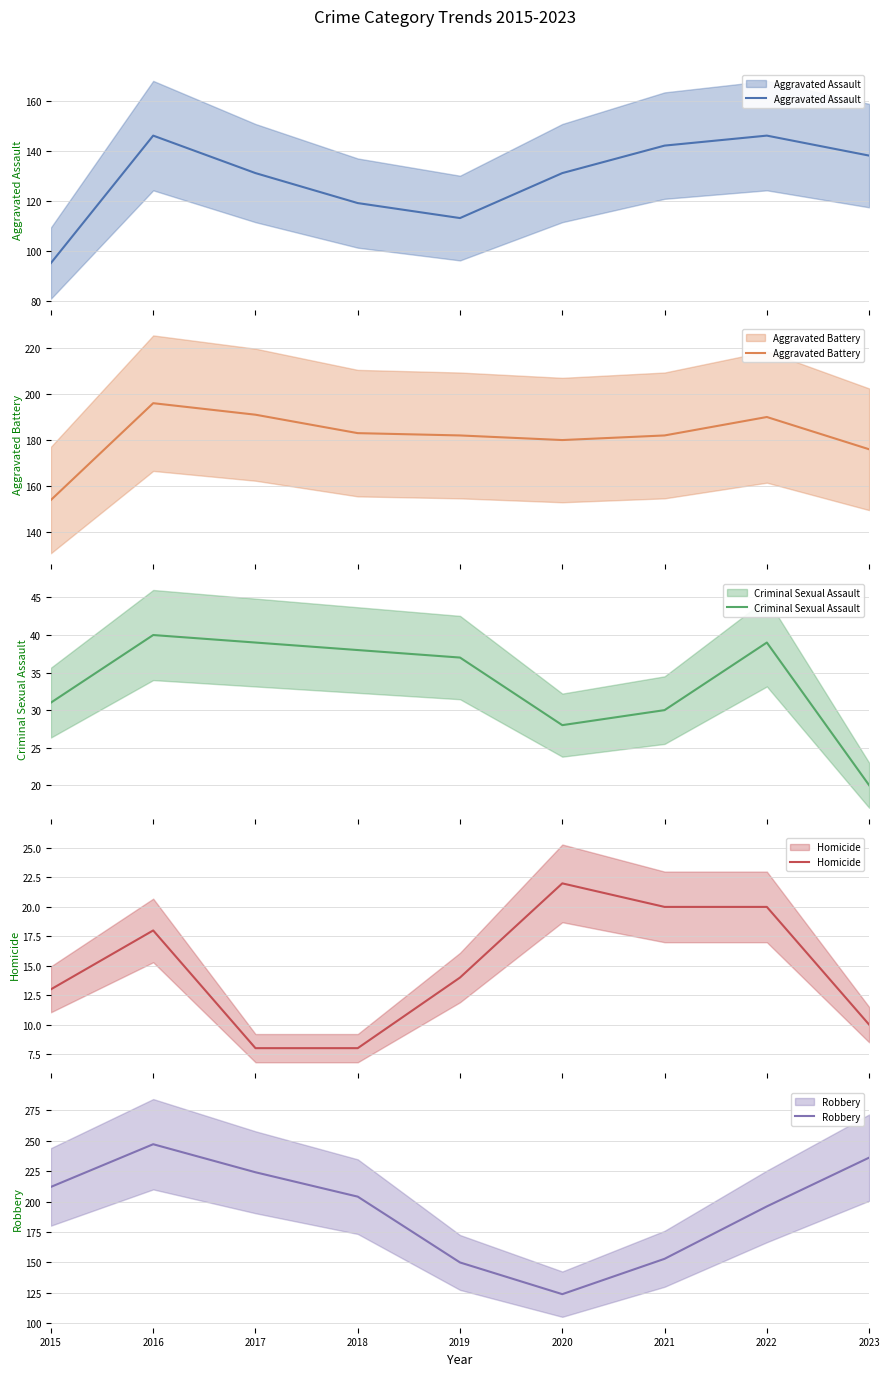

Reading left to right, list all the values displayed in this chart.

Aggravated Assault: 95	146	131	119	113	131	142	146	138
Aggravated Battery: 154	196	191	183	182	180	182	190	176
Criminal Sexual Assault: 31	40	39	38	37	28	30	39	20
Homicide: 13	18	8	8	14	22	20	20	10
Robbery: 212	247	224	204	150	124	153	196	236